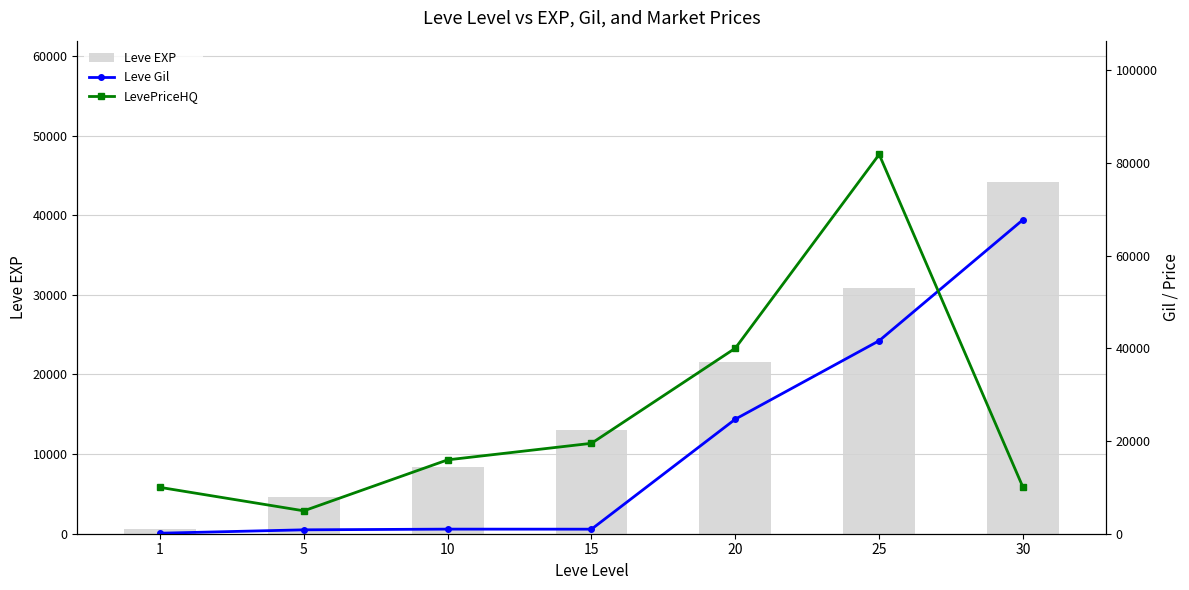

What is the greatest value displayed?

81802.2